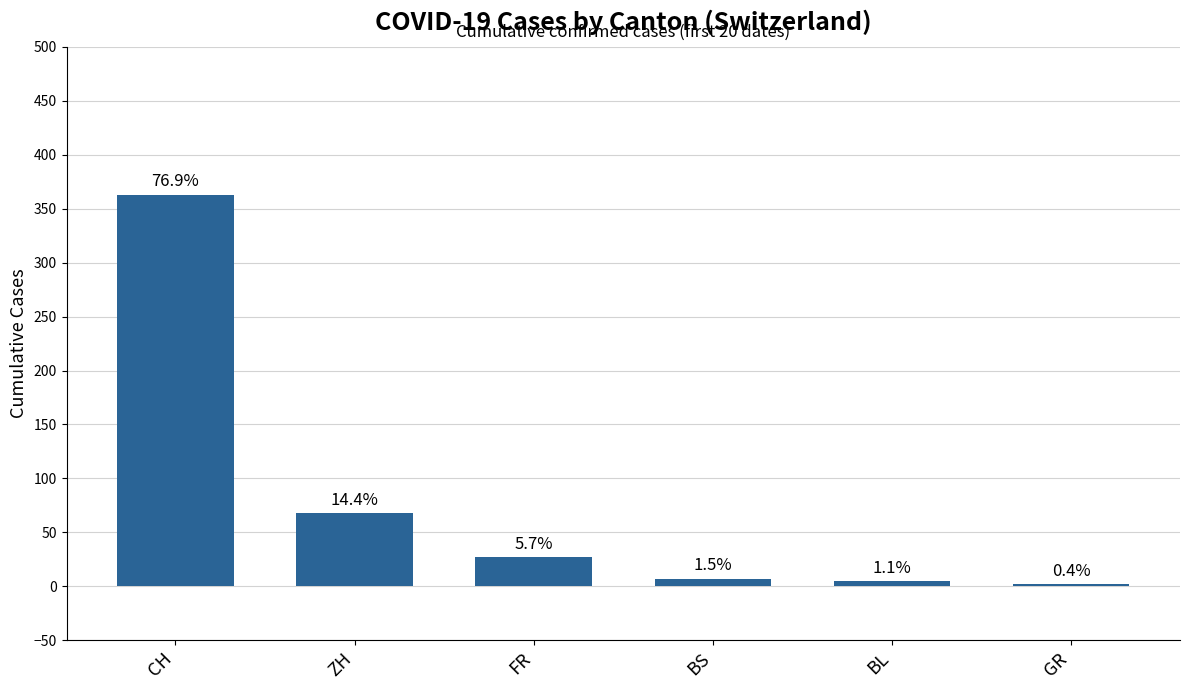

What is the sum of all values?

472